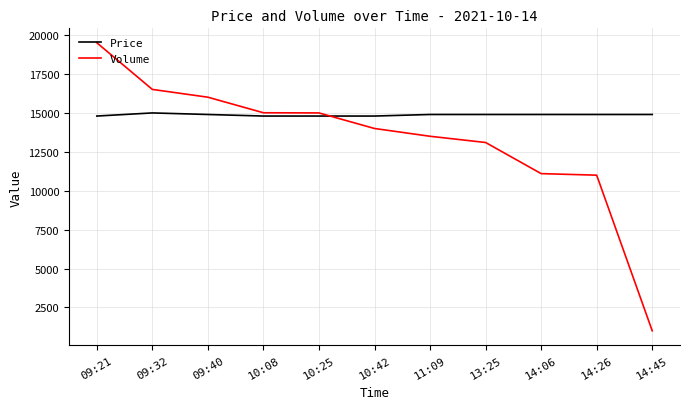

What is the maximum value shown in the chart?

19511